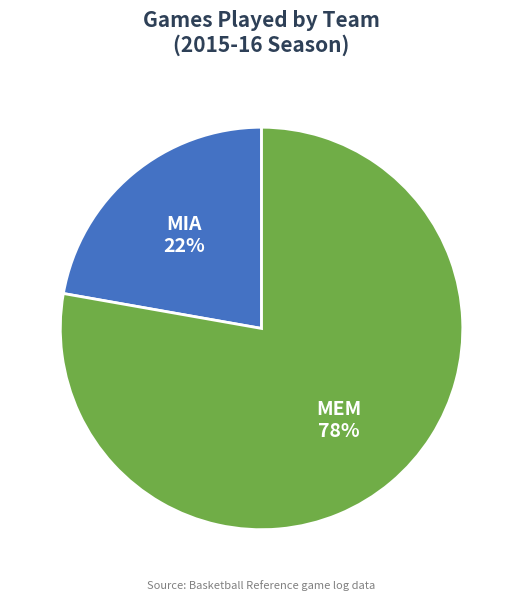

Does any single category account for the majority?

Yes